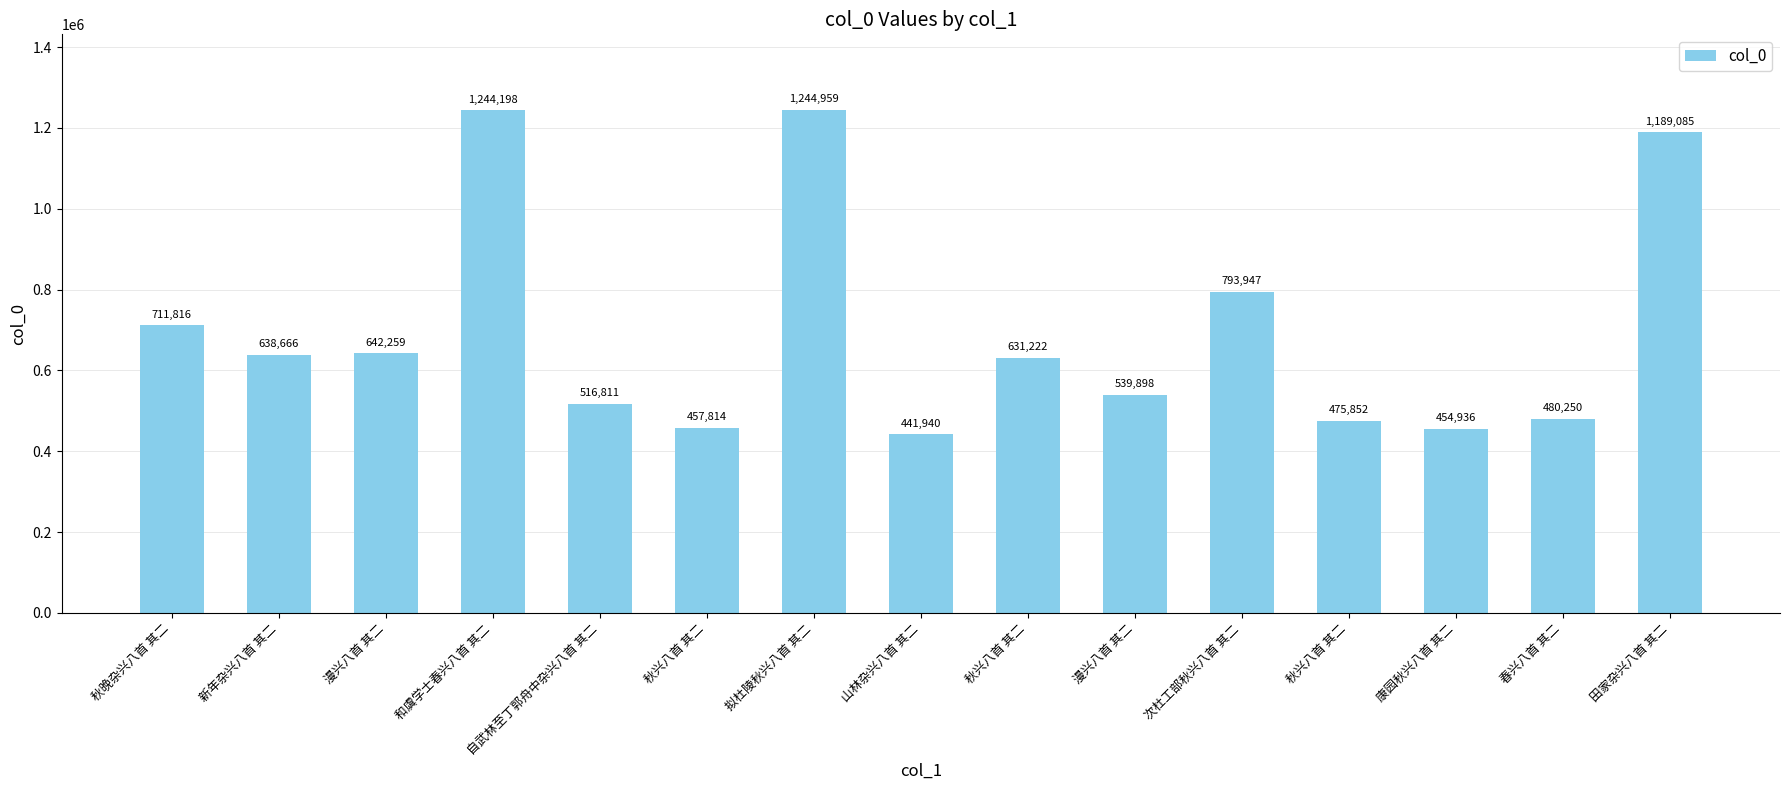

How many bars are there in total?

15